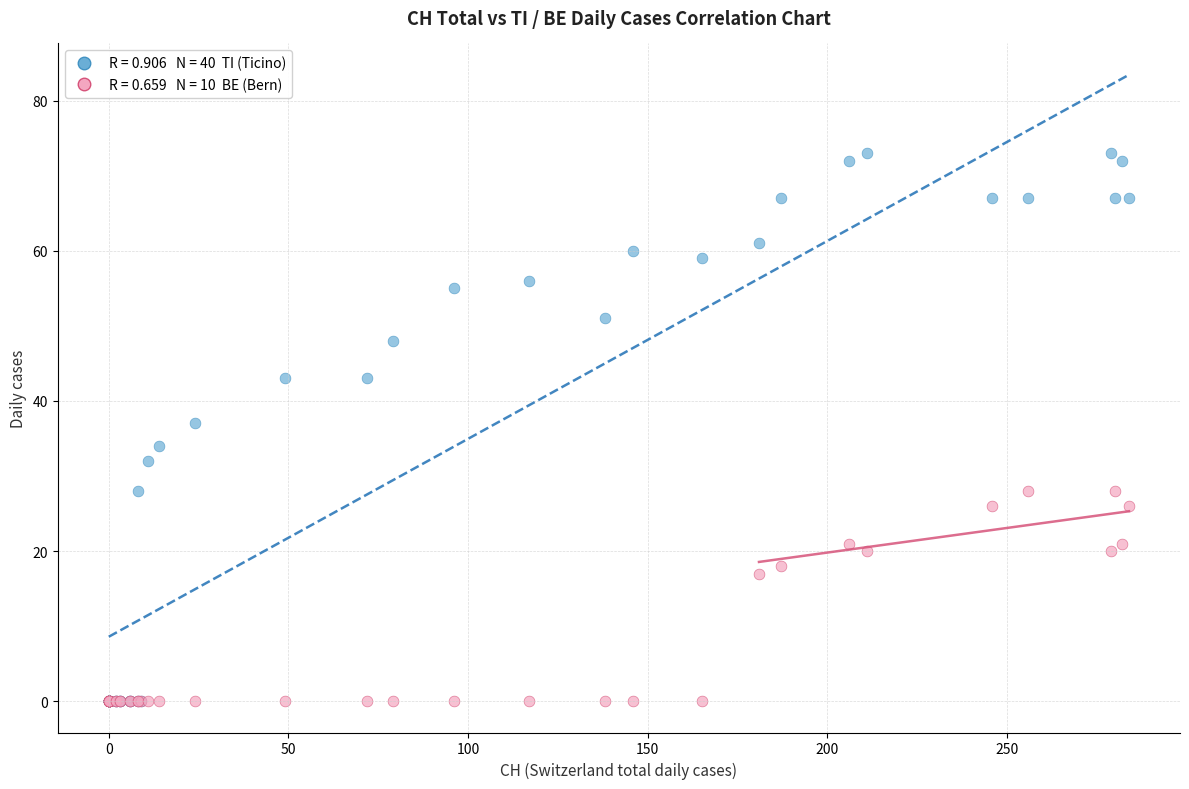

Across all series, what Y value is closest to 36?

37